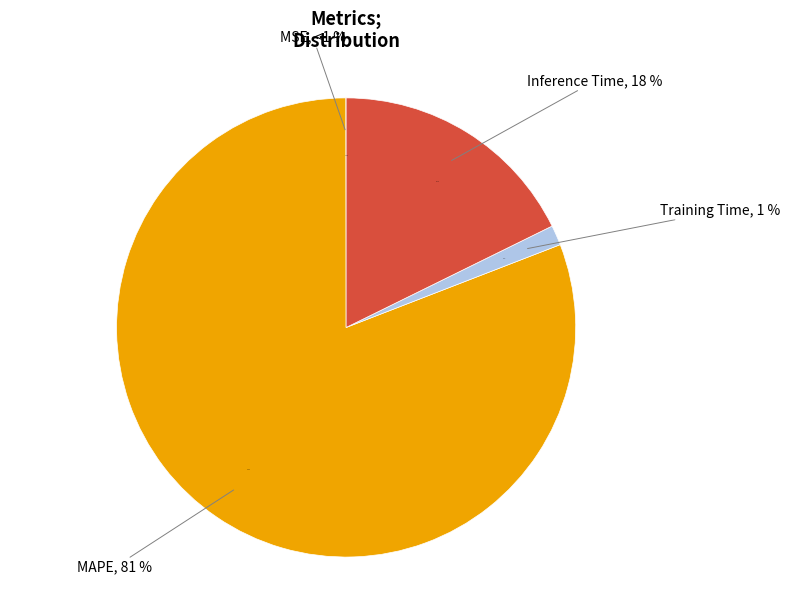

Which slice is the largest?

MAPE